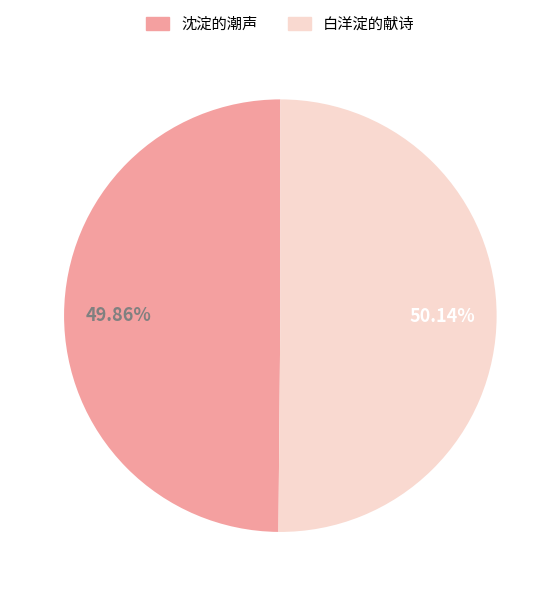

Is it true that 沈淀的潮声 is 50% of the pie?

True